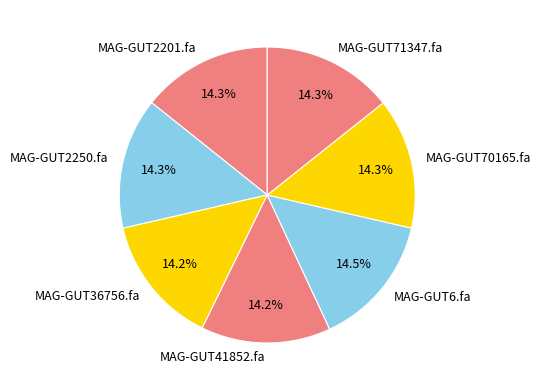

True or false: MAG-GUT2250.fa accounts for 2% of the total.

False